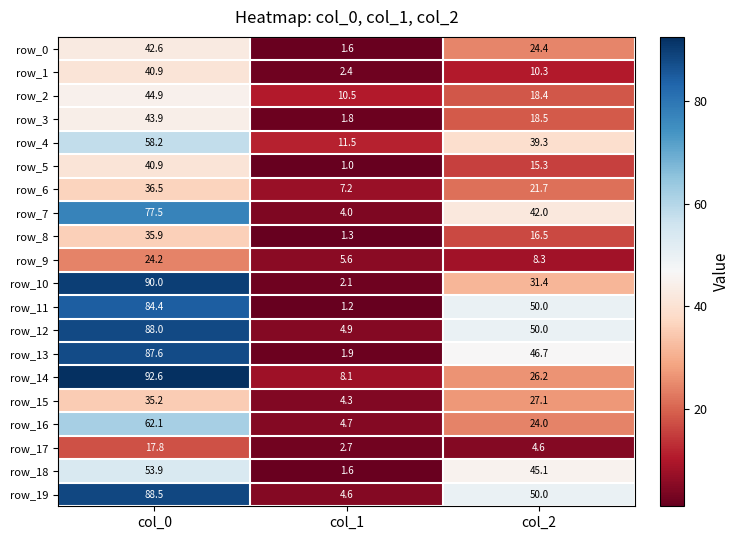

At how many categories does at least one series exceed 34?

2